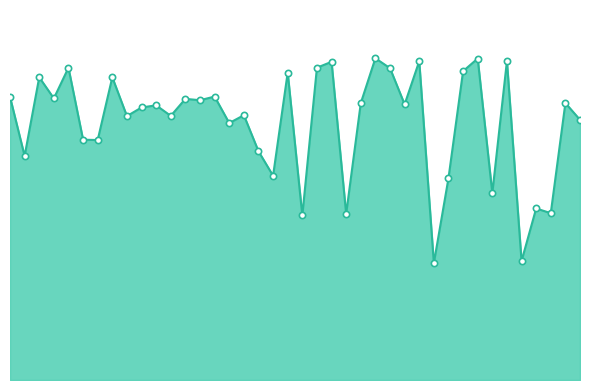

Where does the data first go above 67?

1